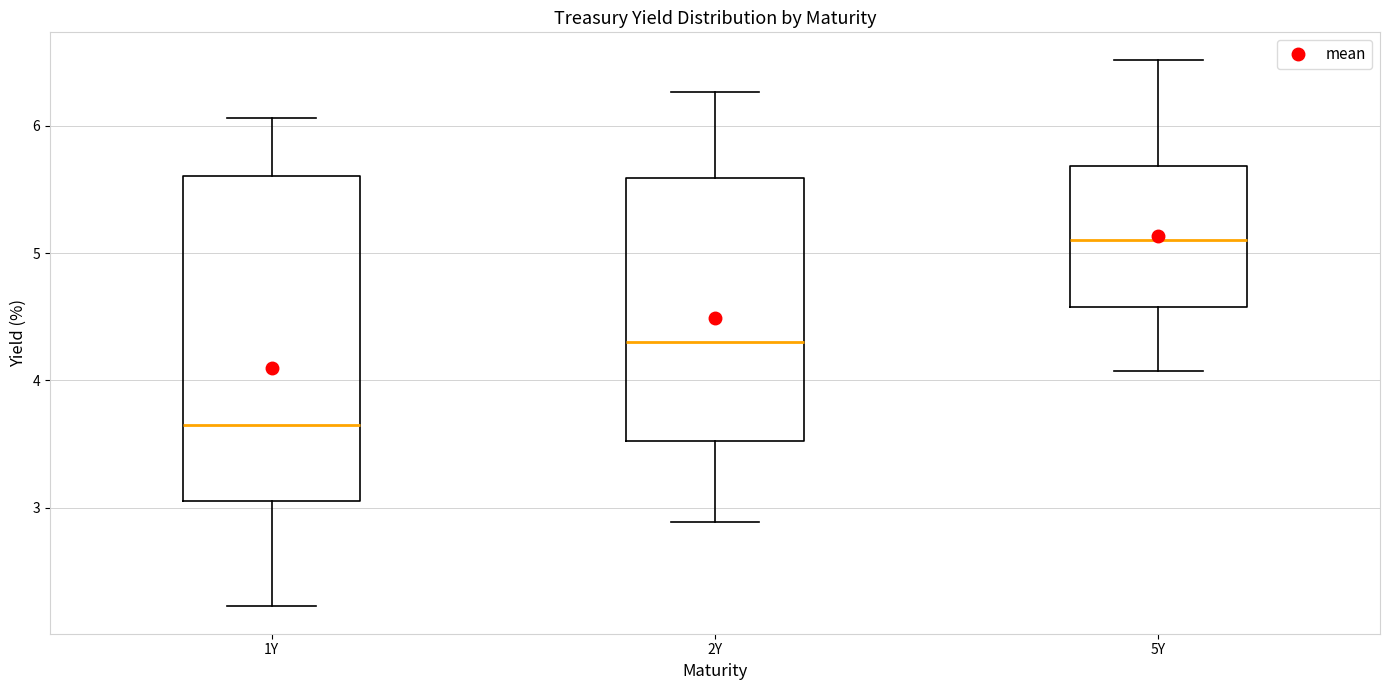

Reading left to right, read every box against the y-axis: the position of its median line, the range the box covers, and the ends of its whiskers. The values are not printed on the chart, so give them approximately, as read against the axis.

1Y: median 3.6, box 3.1 to 5.6, whiskers 2.2 to 6.1
2Y: median 4.3, box 3.5 to 5.6, whiskers 2.9 to 6.3
5Y: median 5.1, box 4.6 to 5.7, whiskers 4.1 to 6.5